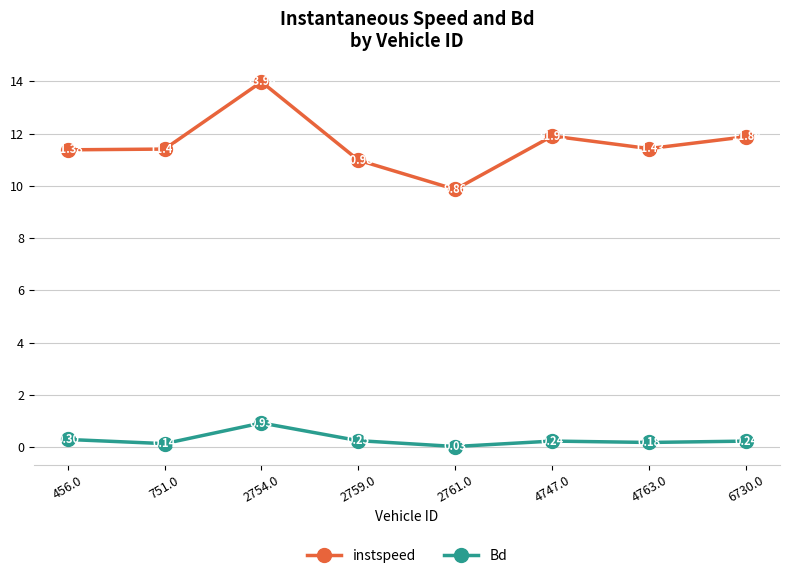

What is the difference between the highest and lowest values at 2754.0?

13.0